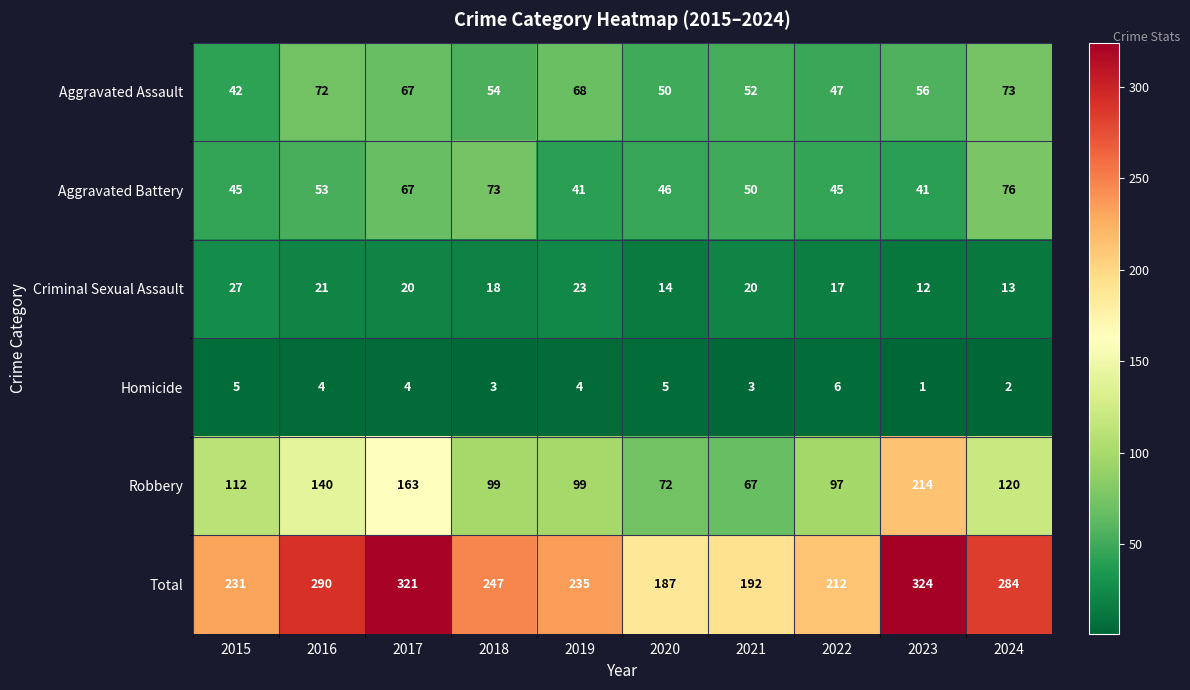

Rank the series by their maximum value, from highest to lowest.

Total, Robbery, Aggravated Battery, Aggravated Assault, Criminal Sexual Assault, Homicide